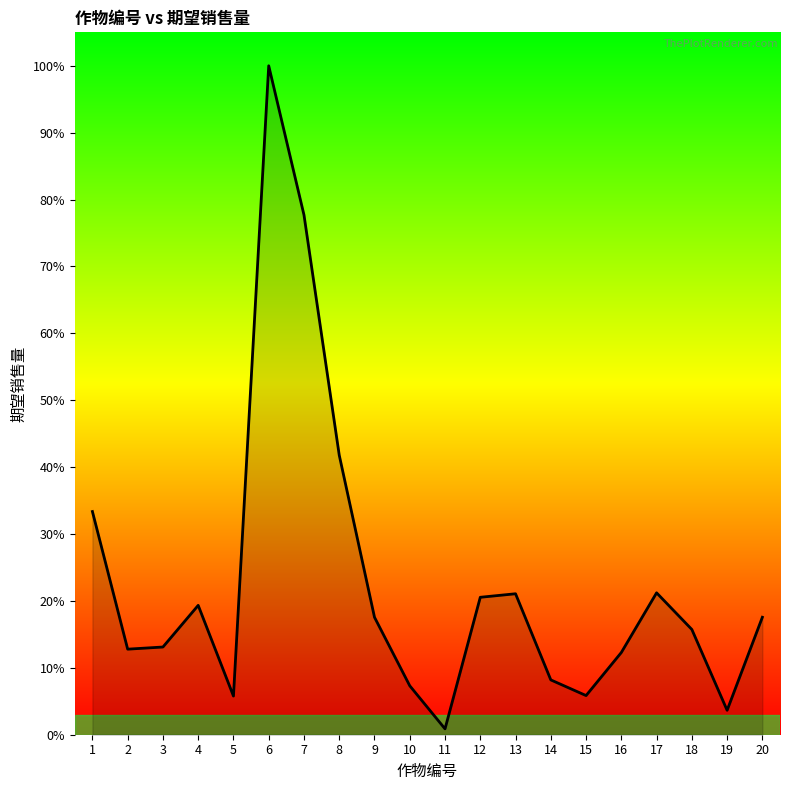

List the labels in order of value, largest first.

6, 7, 8, 1, 17, 13, 12, 4, 9, 20, 18, 3, 2, 16, 14, 10, 15, 5, 19, 11